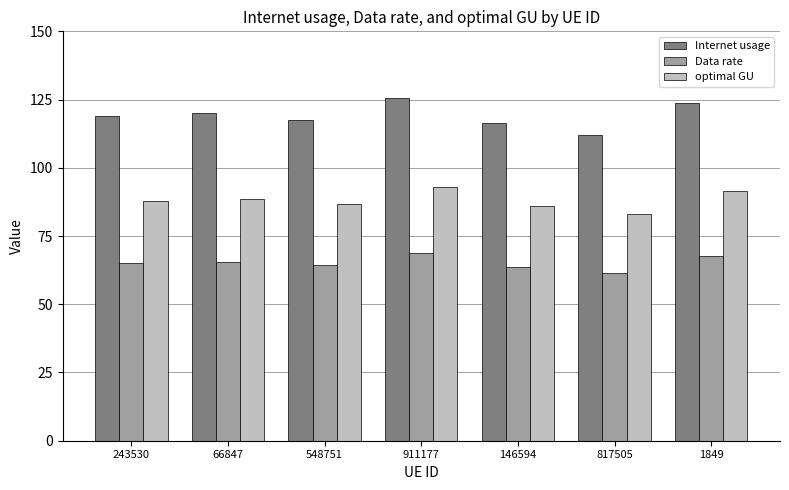

What is the sum of the optimal GU values at 1849 and 817505?

174.5